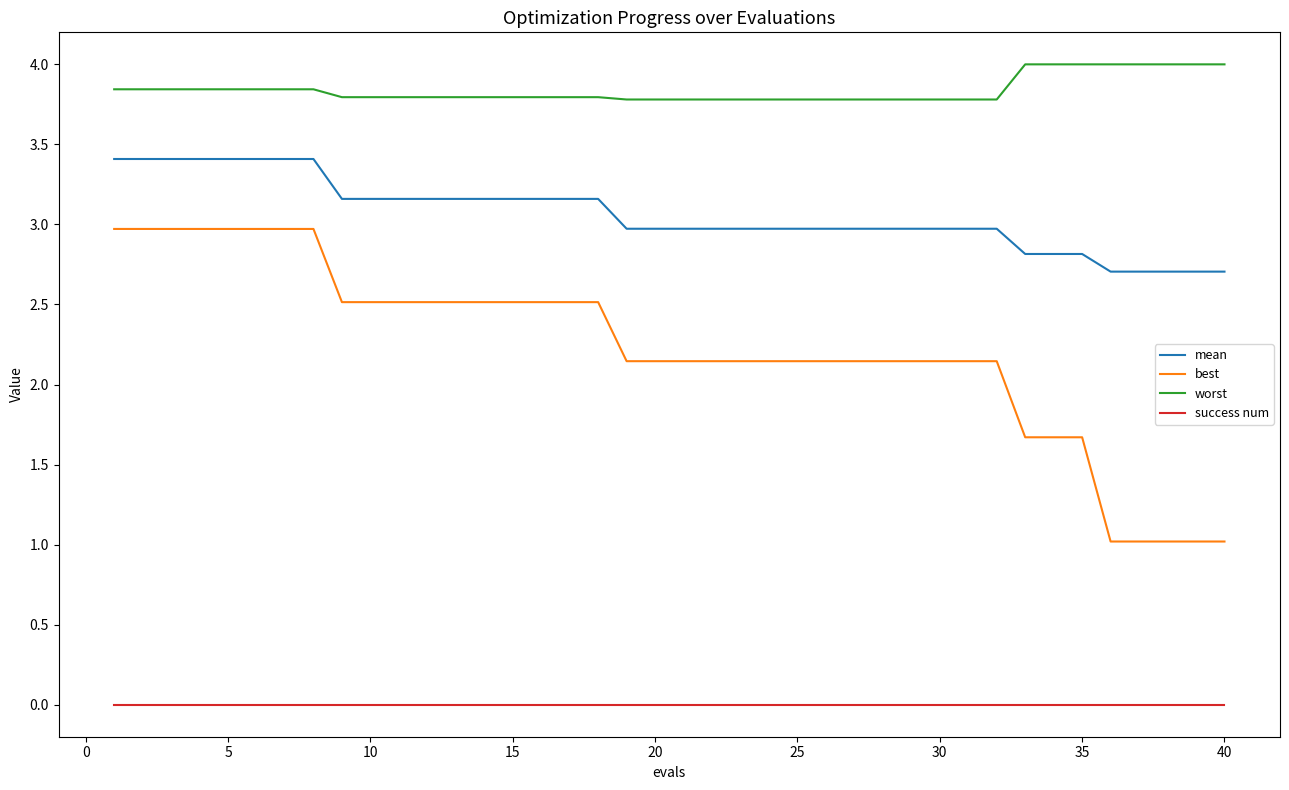

At how many categories does at least one series exceed 0?

40